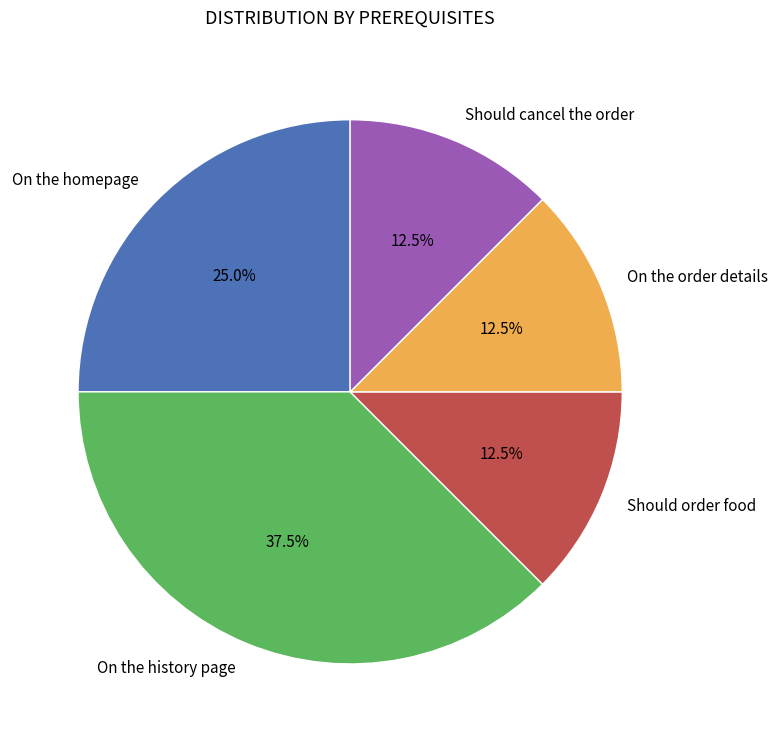

Which has a higher value, On the history page or On the order details?

On the history page